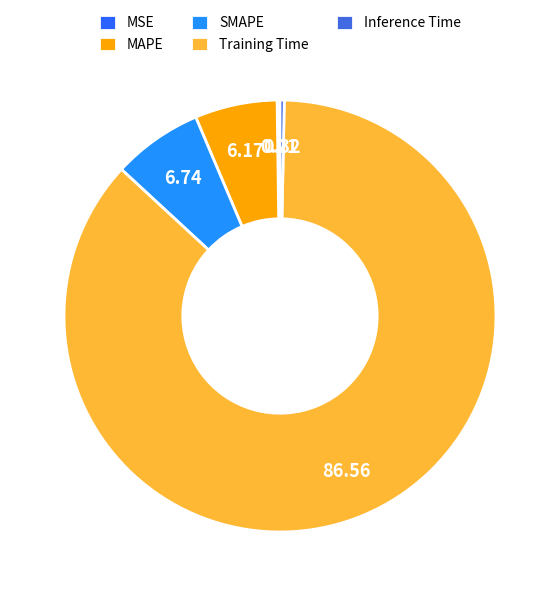

Is there any slice that represents more than half of the pie?

Yes